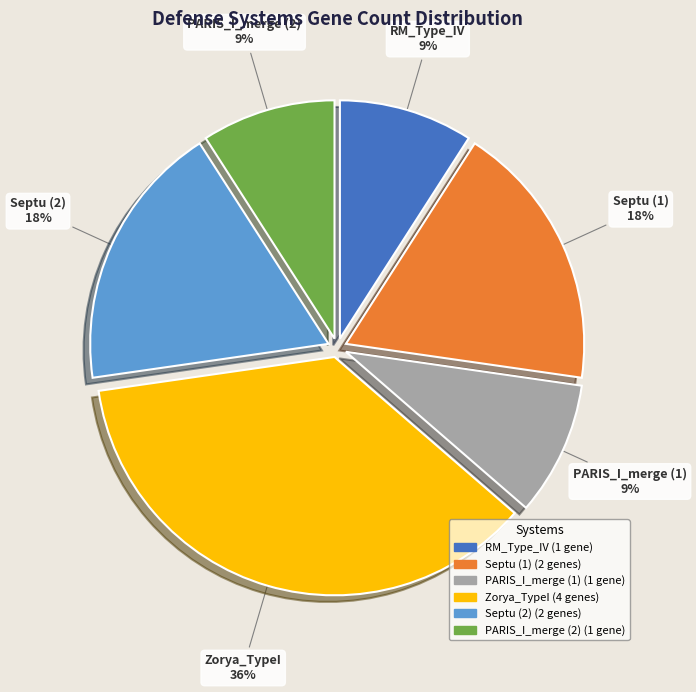

Combined, do Zorya_TypeI and PARIS_I_merge (1) account for over 50%?

No